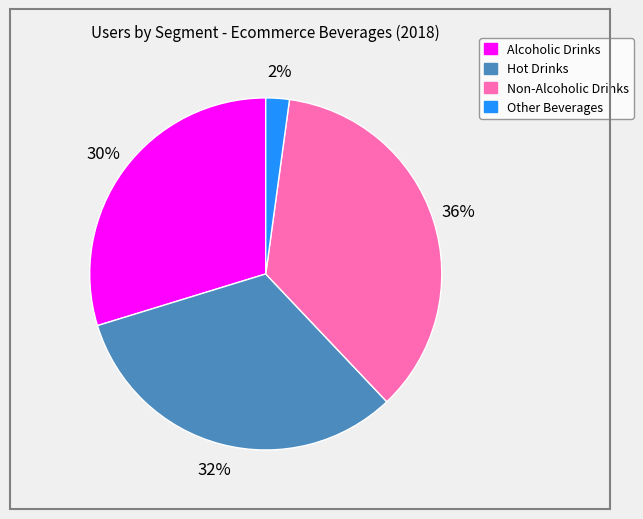

To the nearest percent, what is the difference between the largest and smallest slice percentages?

34%